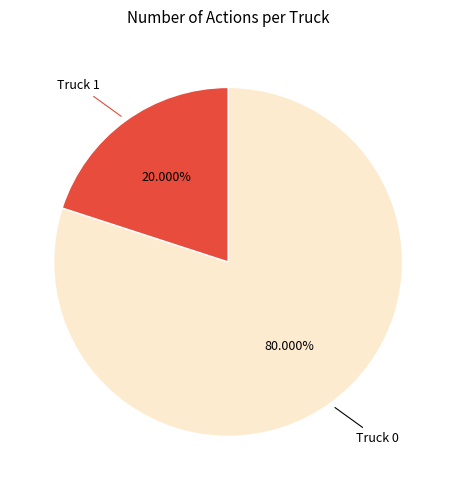

Is there a majority slice in this chart?

Yes